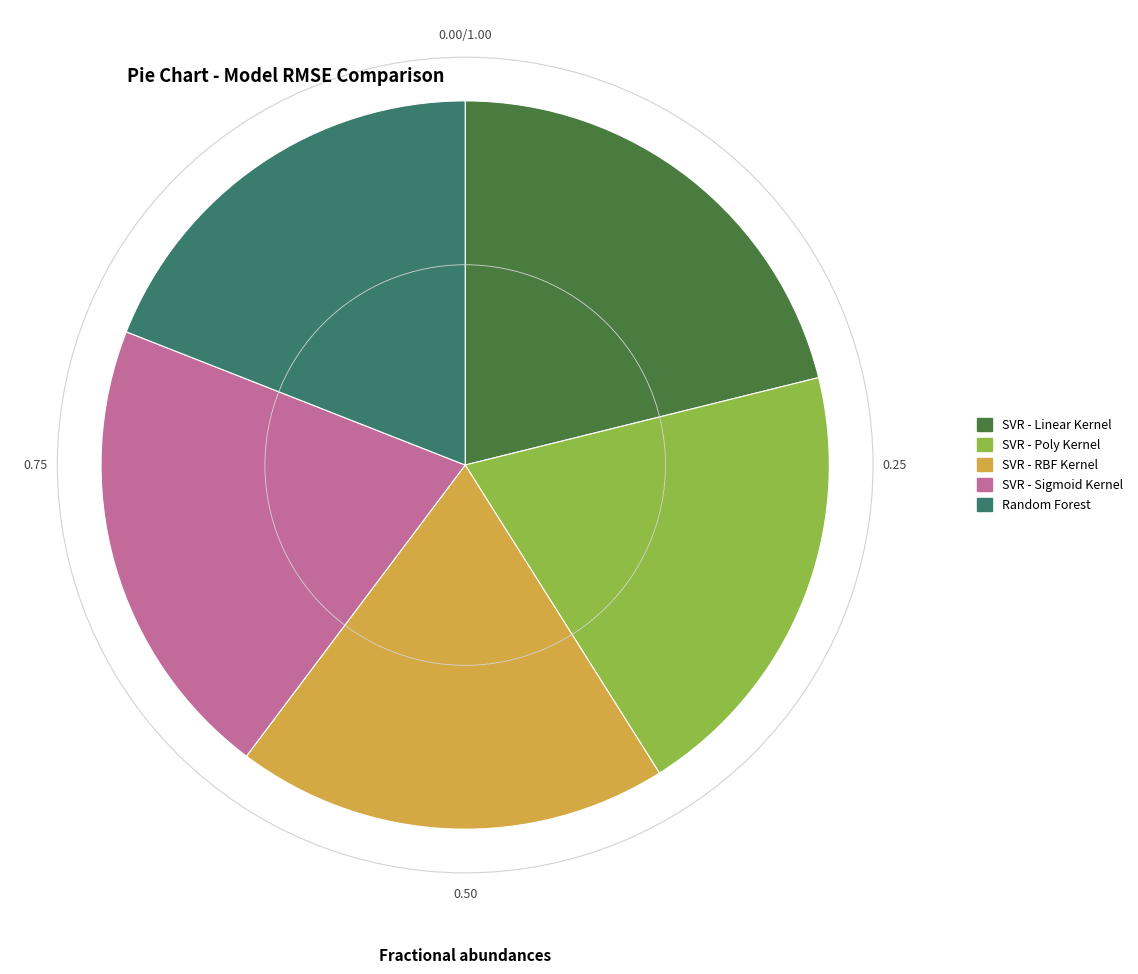

What is the ratio of the value at SVR - Poly Kernel to the value at Random Forest?

1.0